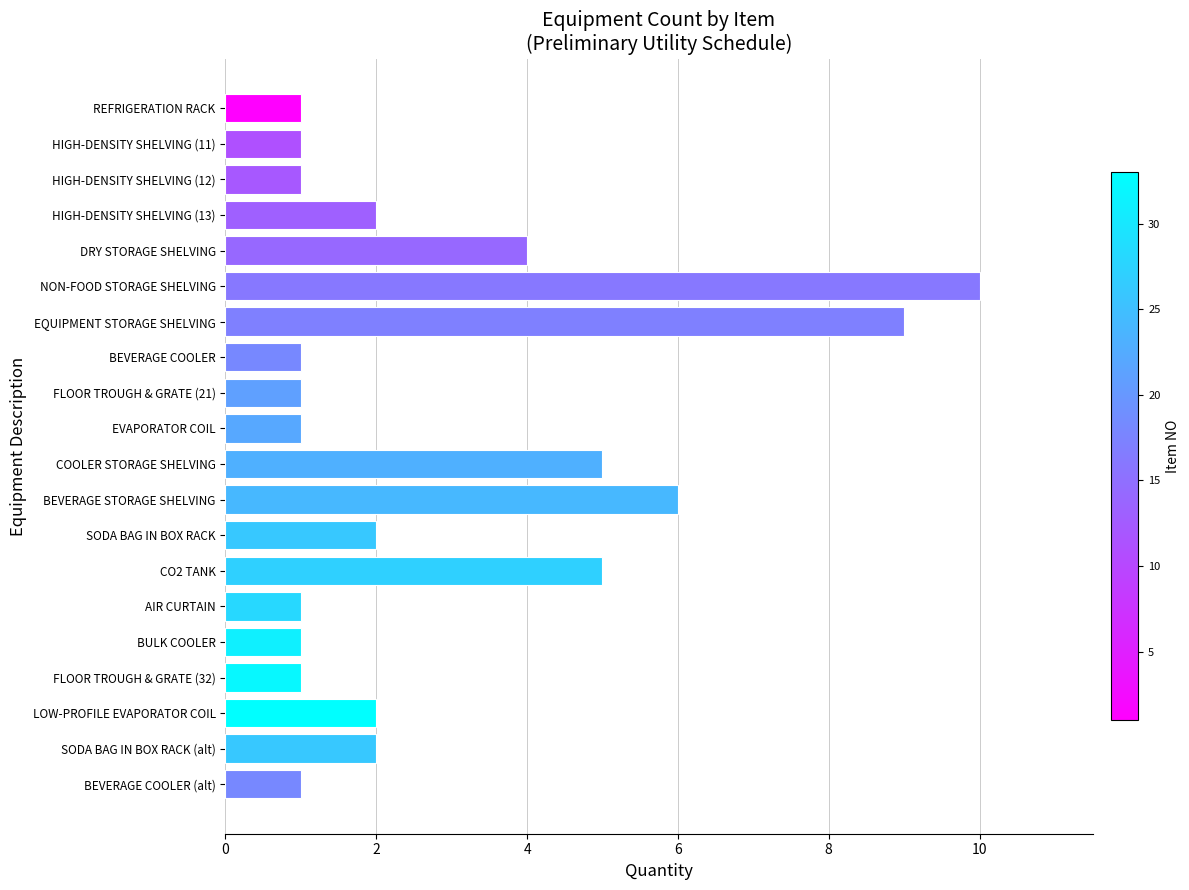

True or false: the data shows 5 at CO2 TANK.

True